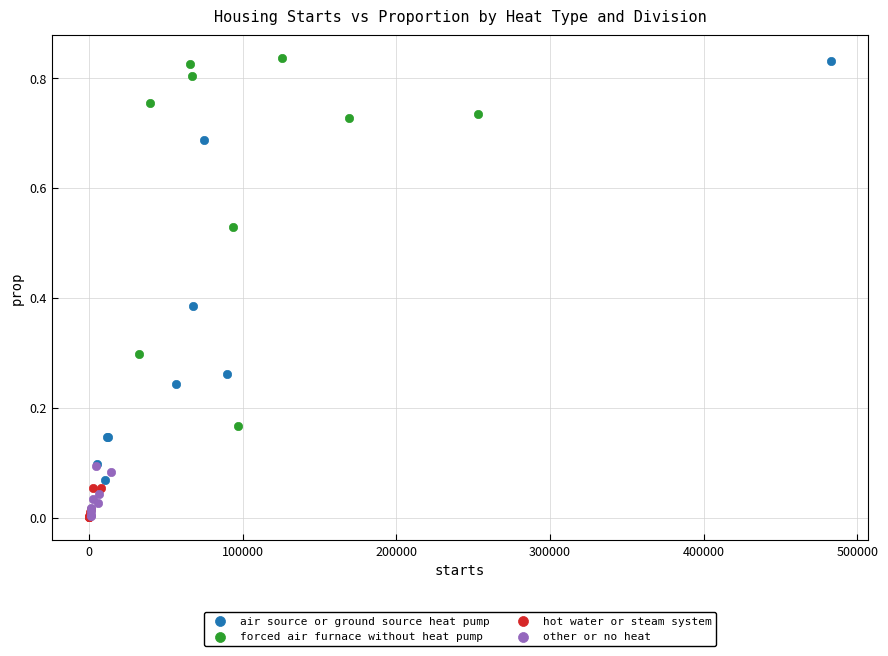

Which series has the largest Y range (max minus min)?

air source or ground source heat pump